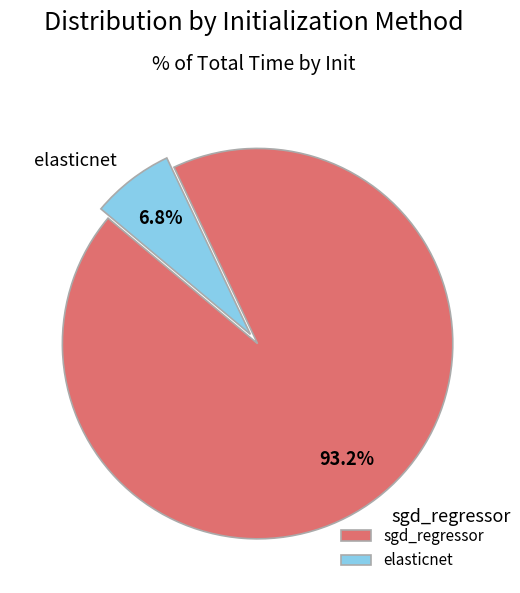

What percentage is the sgd_regressor slice, to the nearest percent?

93%